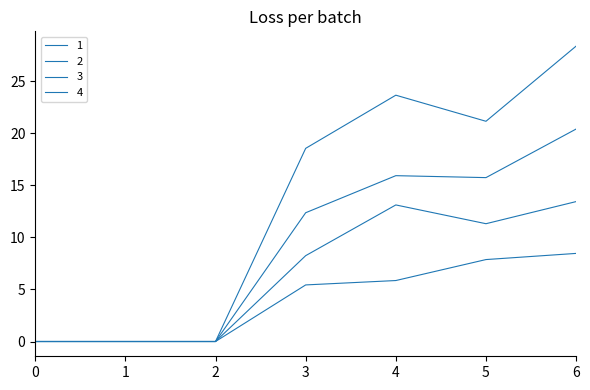

True or false: 1 and 2 cross at least once.

False